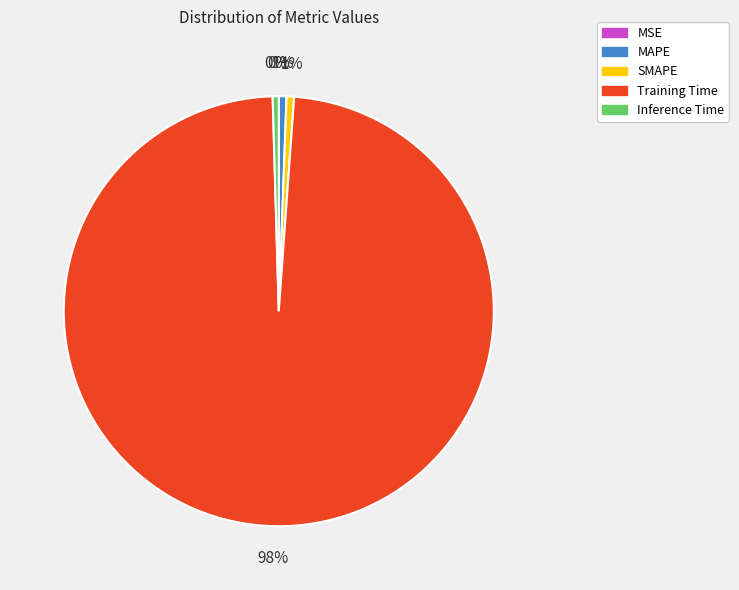

Does MAPE account for over 50% of the chart?

No